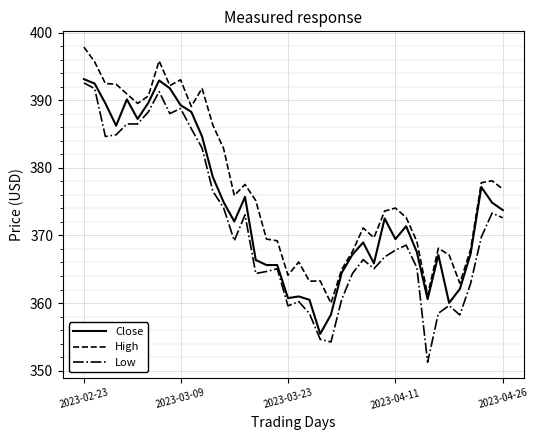

What are all the series names shown in the legend?

Close, High, Low